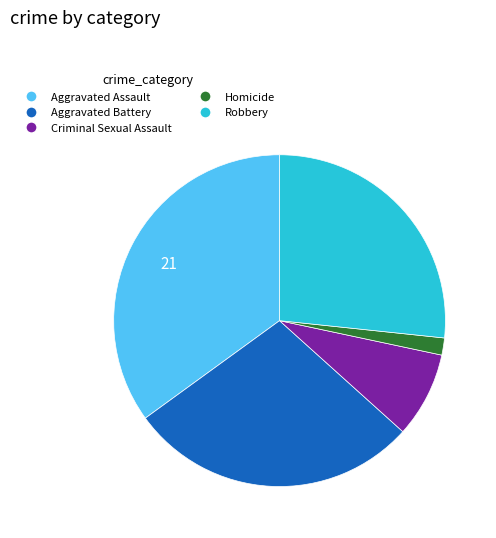

Which slice is the smallest?

Homicide